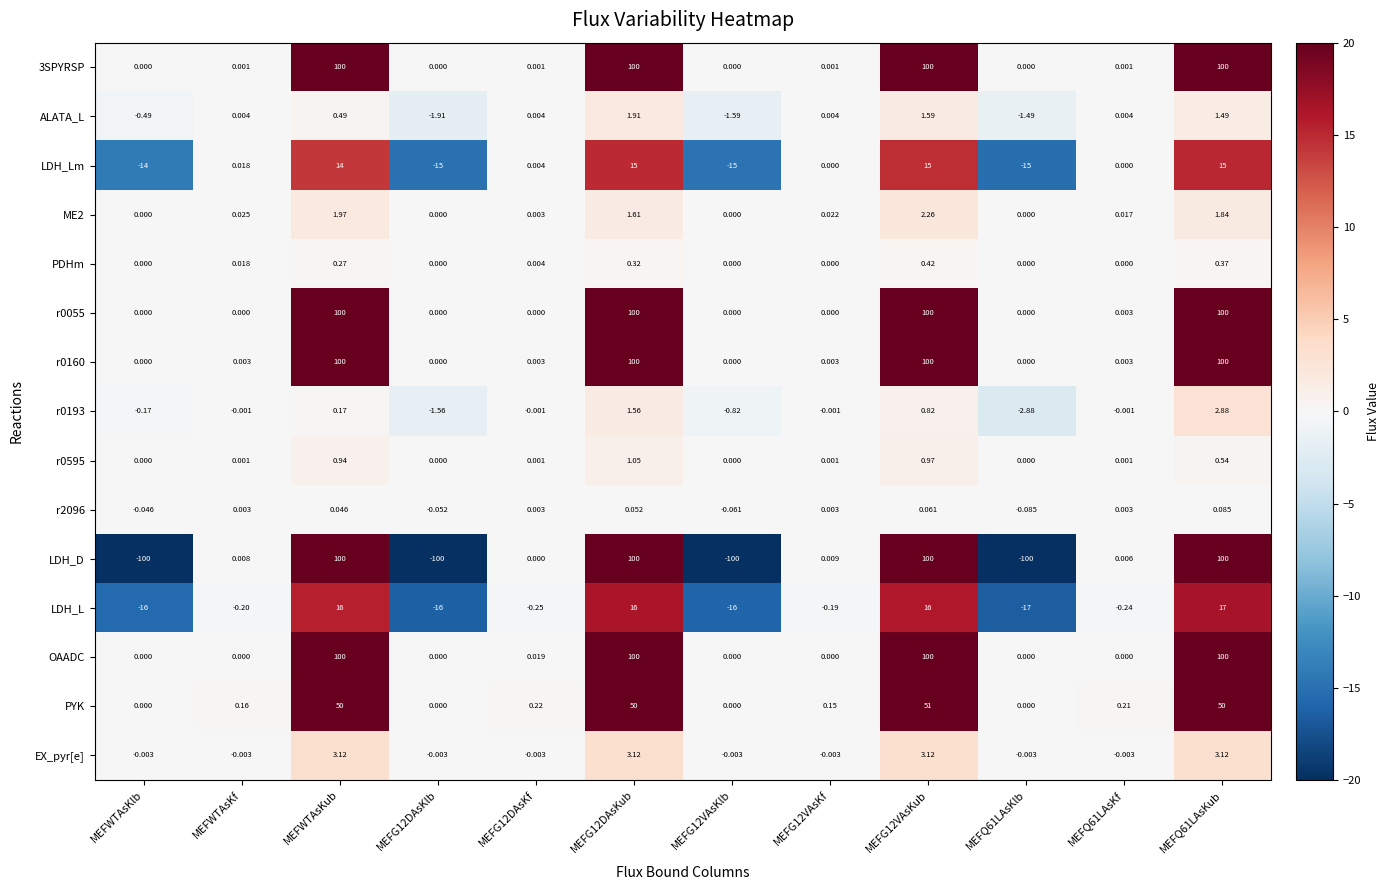

Which series changed the most between MEFWTAsKlb and MEFG12VAsKf?

LDH_D